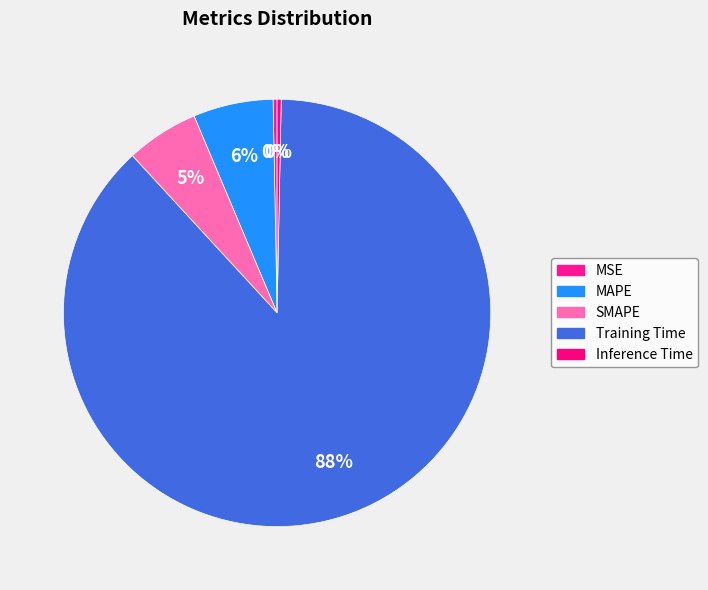

How many segments does this pie chart have?

5